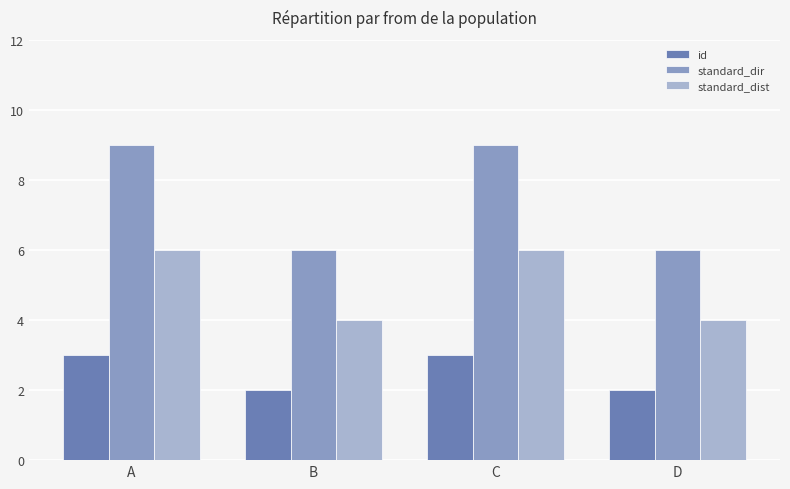

Reading right to left, extract all data points from this chart.

id: D=2	C=3	B=2	A=3
standard_dir: D=6	C=9	B=6	A=9
standard_dist: D=4	C=6	B=4	A=6